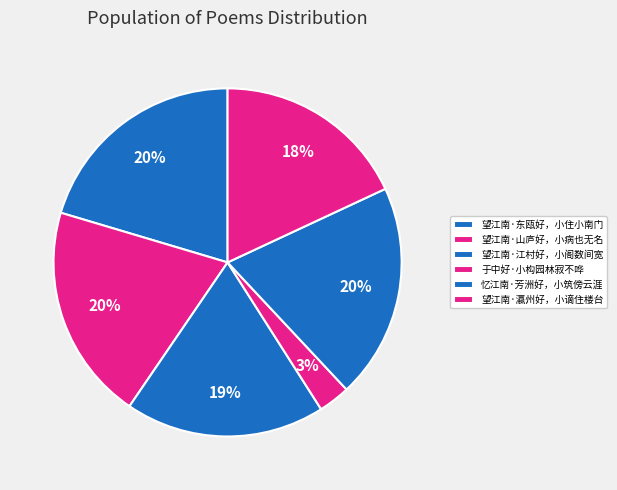

How many slices are in this pie chart?

6